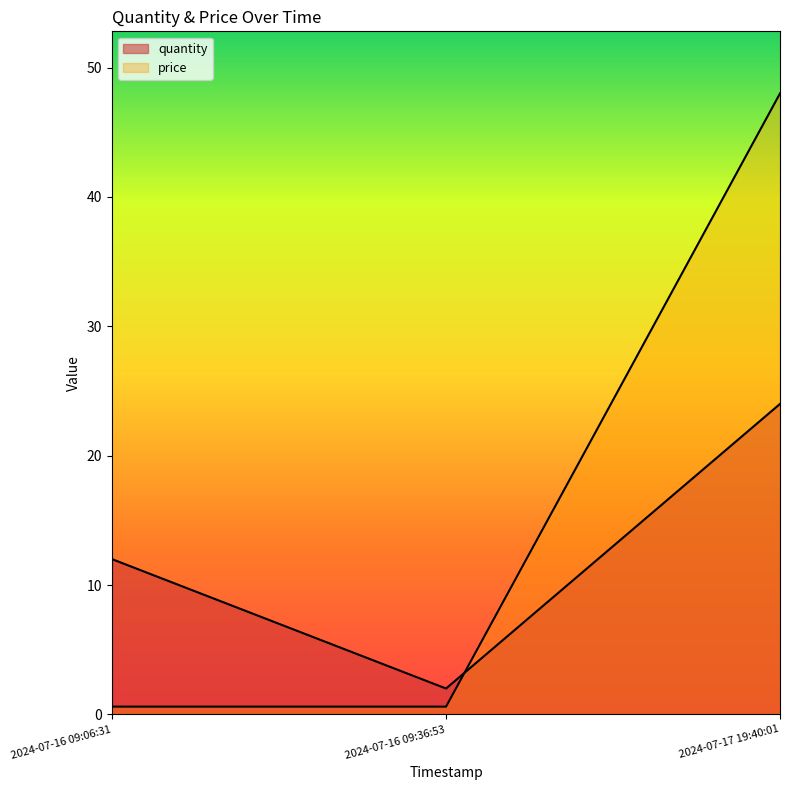

How many quantity values are between 2 and 24?

3